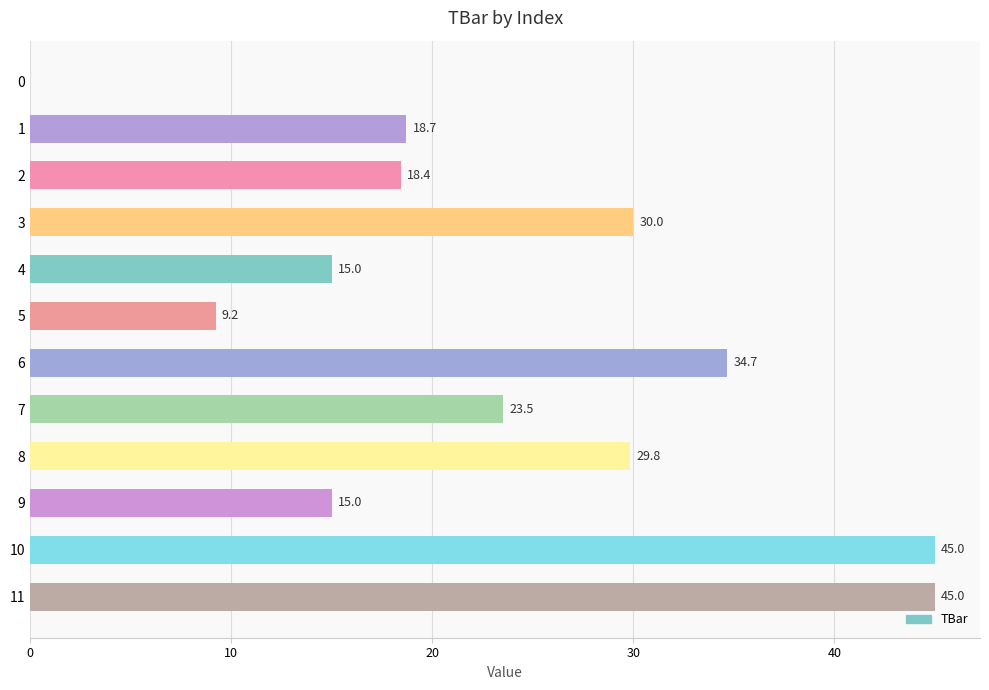

What is the maximum value shown in the chart?

45.0